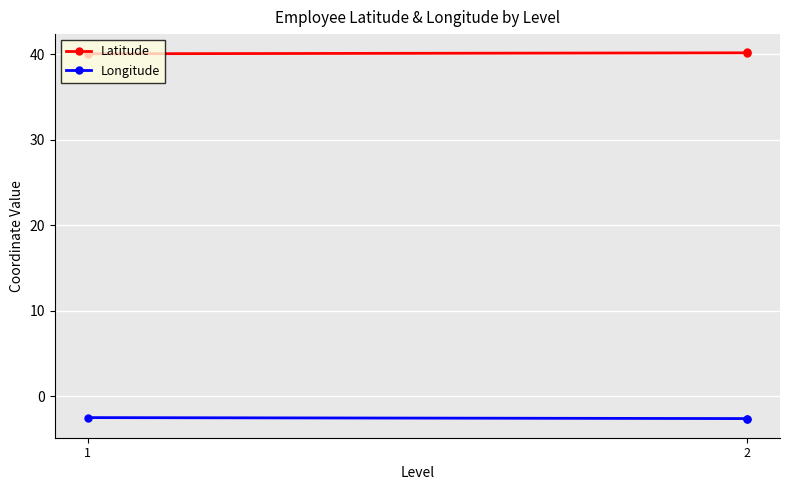

Which label corresponds to the largest value in the chart?

2